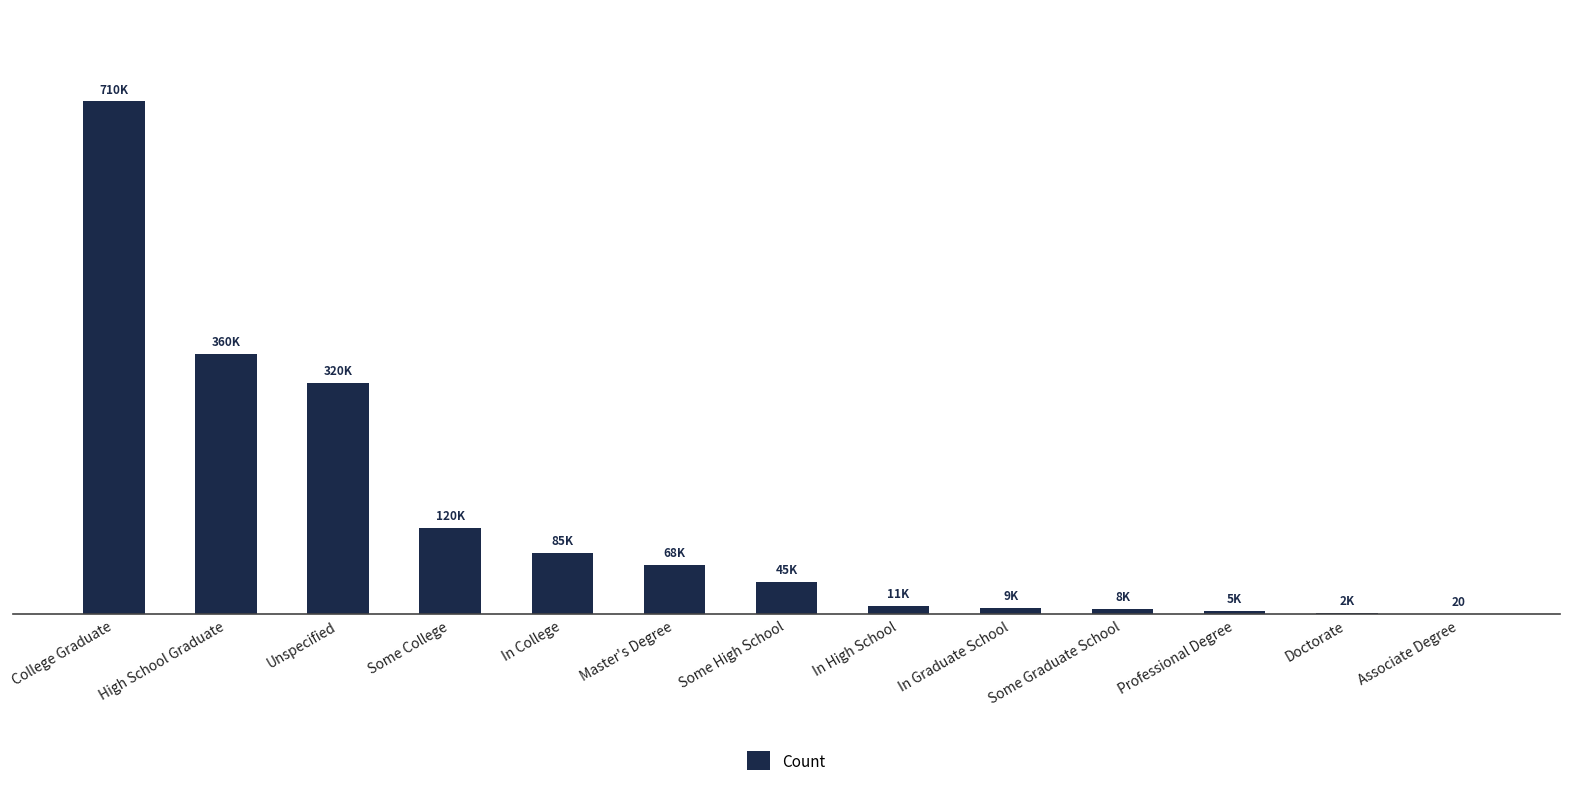

Reading left to right, what are all the values shown in this chart?

710000	360000	320000	120000	85000	68000	45000	11000	9000	7600	4900	2200	20